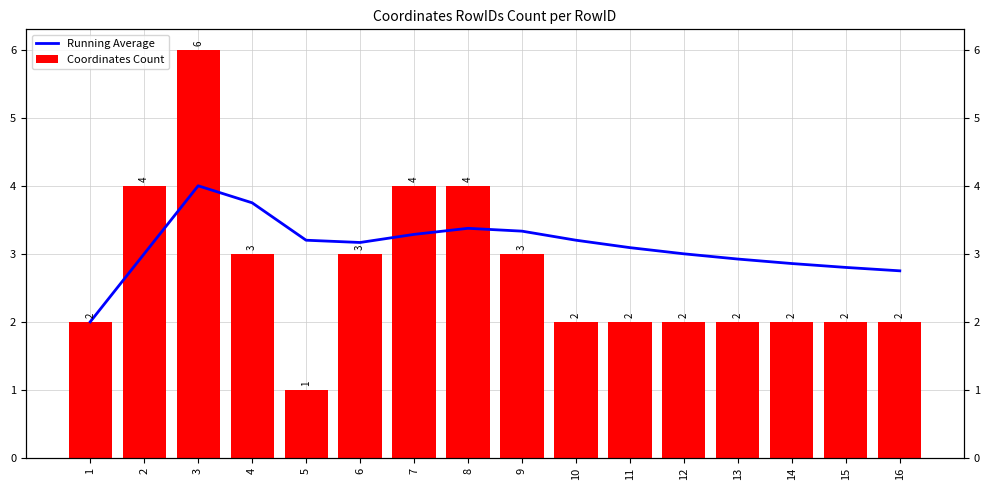

The Coordinates Count series shows 0.6 at 5. True or false?

False